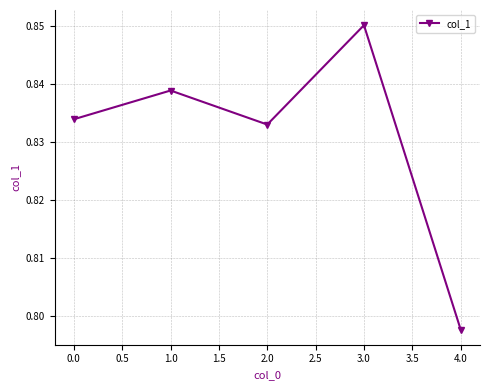

How many lines are shown in the chart?

1